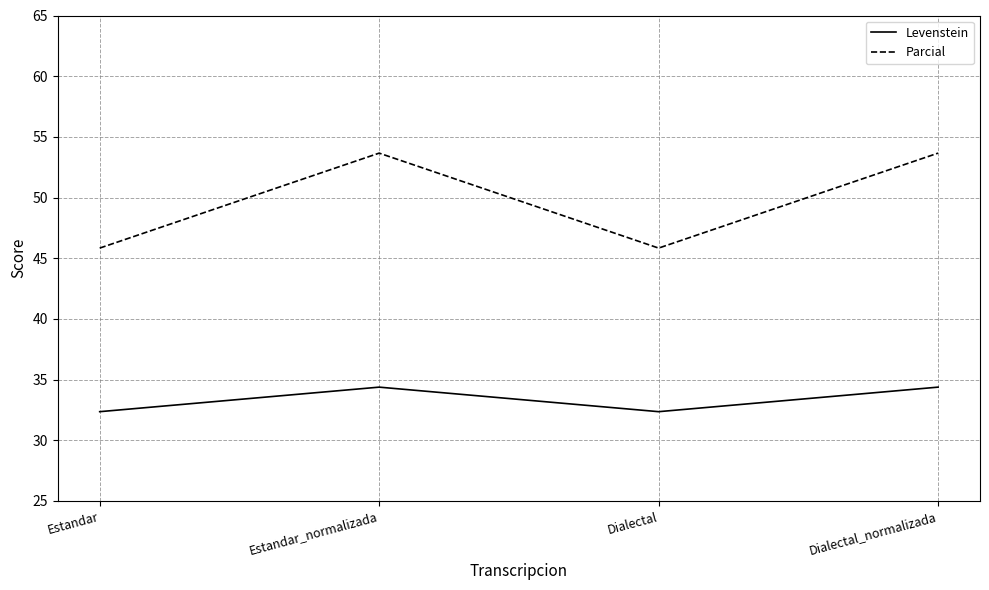

In Levenstein, how many points are lower than both neighbors (excluding endpoints)?

1